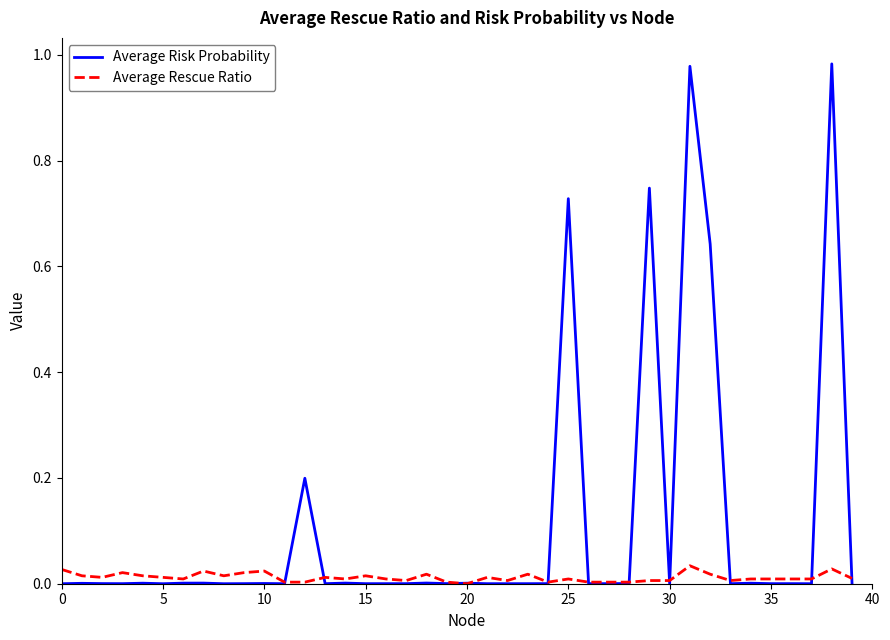

Which series has the largest total across all categories?

Average Risk Probability